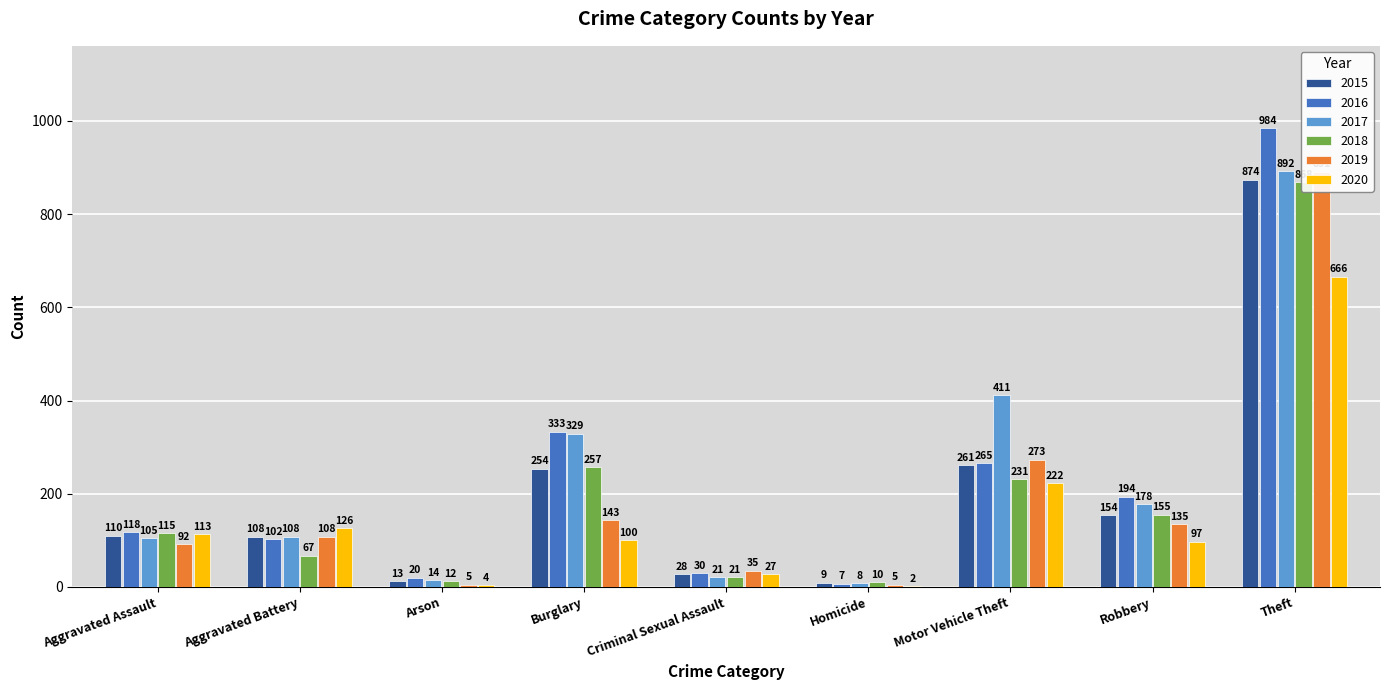

Reading left to right, transcribe all the data shown in this chart.

2015: Aggravated Assault=110	Aggravated Battery=108	Arson=13	Burglary=254	Criminal Sexual Assault=28	Homicide=9	Motor Vehicle Theft=261	Robbery=154	Theft=874
2016: Aggravated Assault=118	Aggravated Battery=102	Arson=20	Burglary=333	Criminal Sexual Assault=30	Homicide=7	Motor Vehicle Theft=265	Robbery=194	Theft=984
2017: Aggravated Assault=105	Aggravated Battery=108	Arson=14	Burglary=329	Criminal Sexual Assault=21	Homicide=8	Motor Vehicle Theft=411	Robbery=178	Theft=892
2018: Aggravated Assault=115	Aggravated Battery=67	Arson=12	Burglary=257	Criminal Sexual Assault=21	Homicide=10	Motor Vehicle Theft=231	Robbery=155	Theft=868
2019: Aggravated Assault=92	Aggravated Battery=108	Arson=5	Burglary=143	Criminal Sexual Assault=35	Homicide=5	Motor Vehicle Theft=273	Robbery=135	Theft=891
2020: Aggravated Assault=113	Aggravated Battery=126	Arson=4	Burglary=100	Criminal Sexual Assault=27	Homicide=2	Motor Vehicle Theft=222	Robbery=97	Theft=666